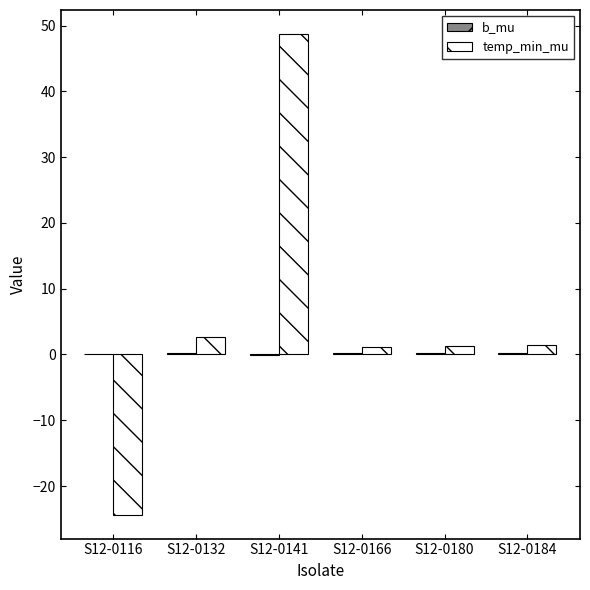

Which series has the largest total across all categories?

temp_min_mu